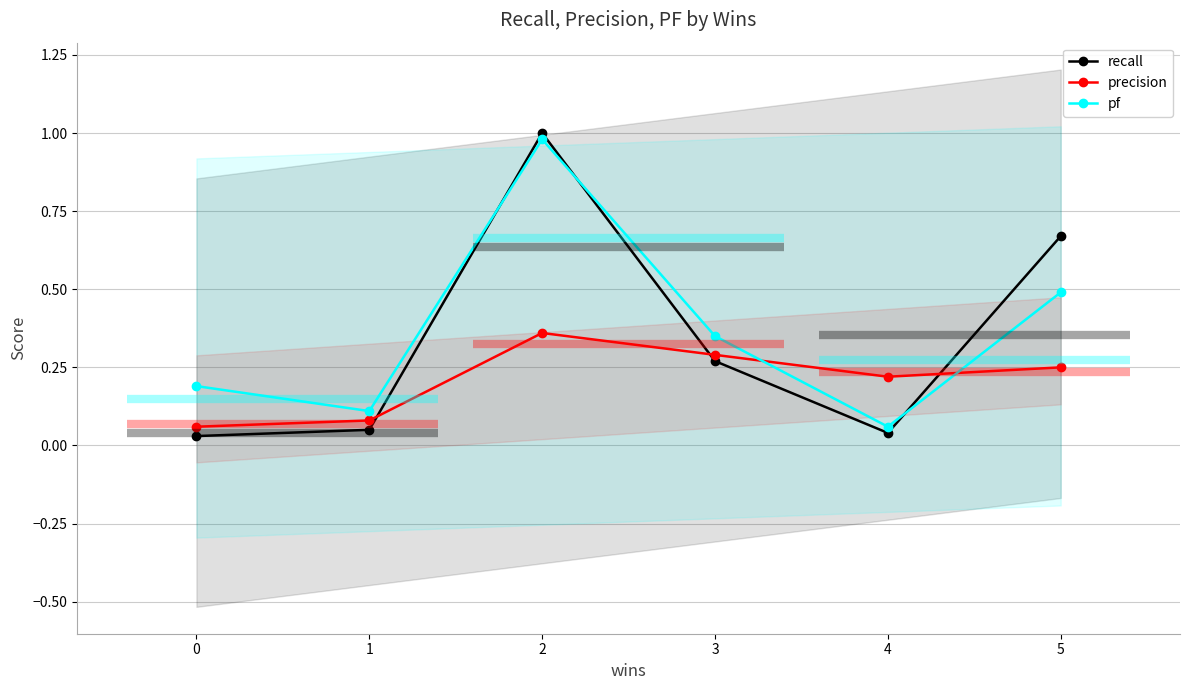

How many data points does each series have?

6